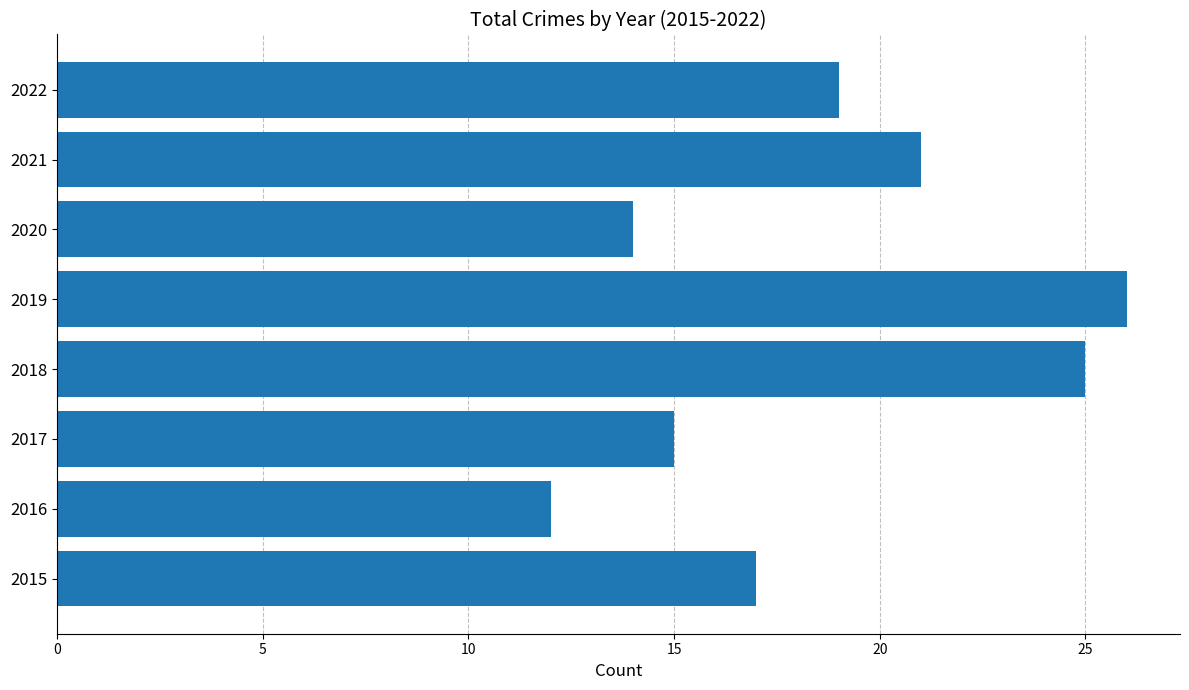

Read the value at 2019, to the nearest 10.

30